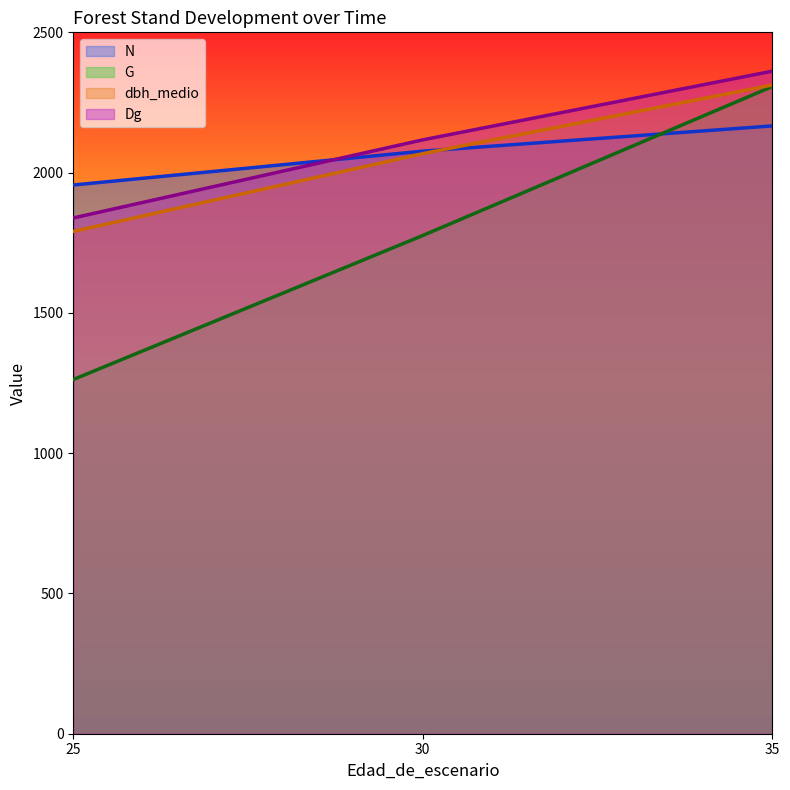

What is the spread (max minus min) of values at 25?

693.4